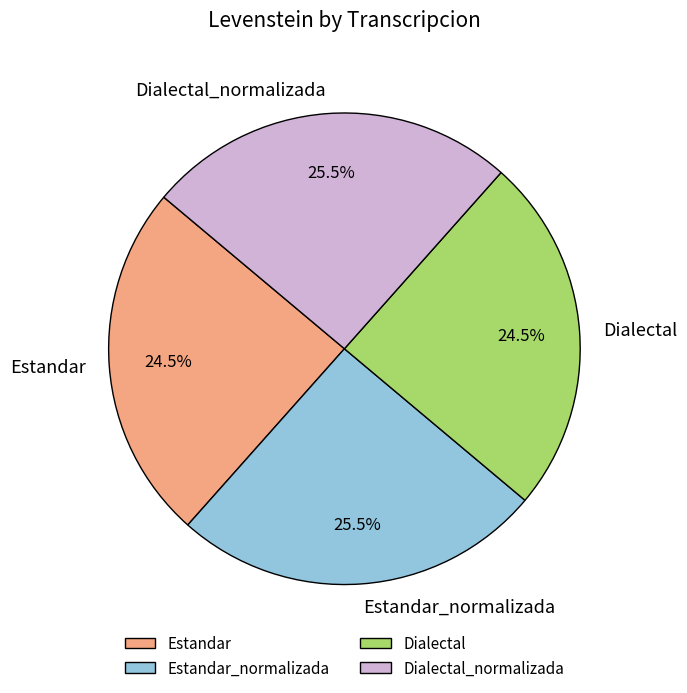

How much of the chart is everything except Dialectal_normalizada?

74.5%